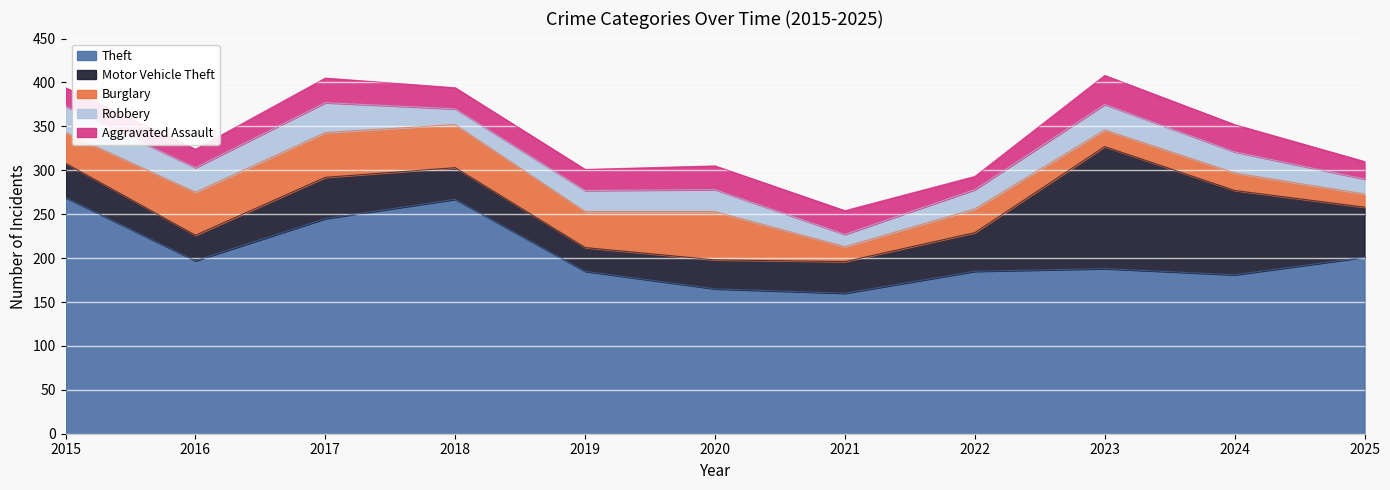

How many interior local peaks does the Theft series have?

2